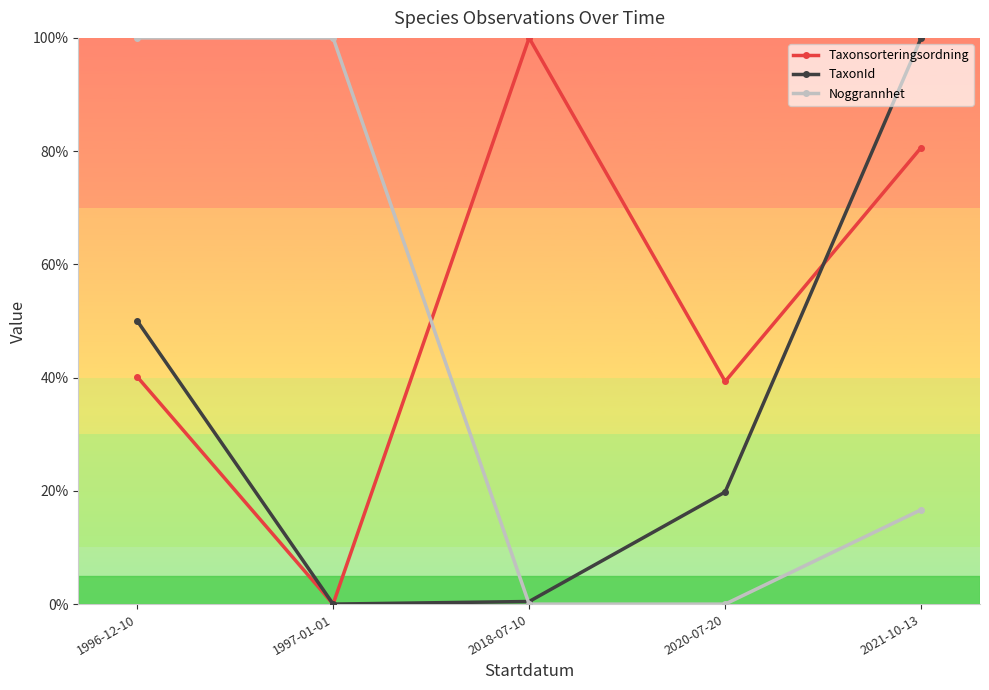

Which series changed the most between 2018-07-10 and 2020-07-20?

Taxonsorteringsordning